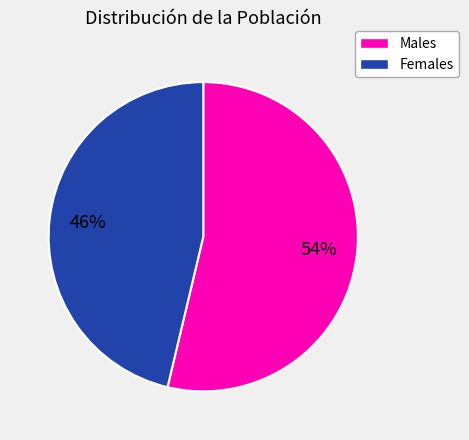

To the nearest percent, what is the average slice percentage?

50%